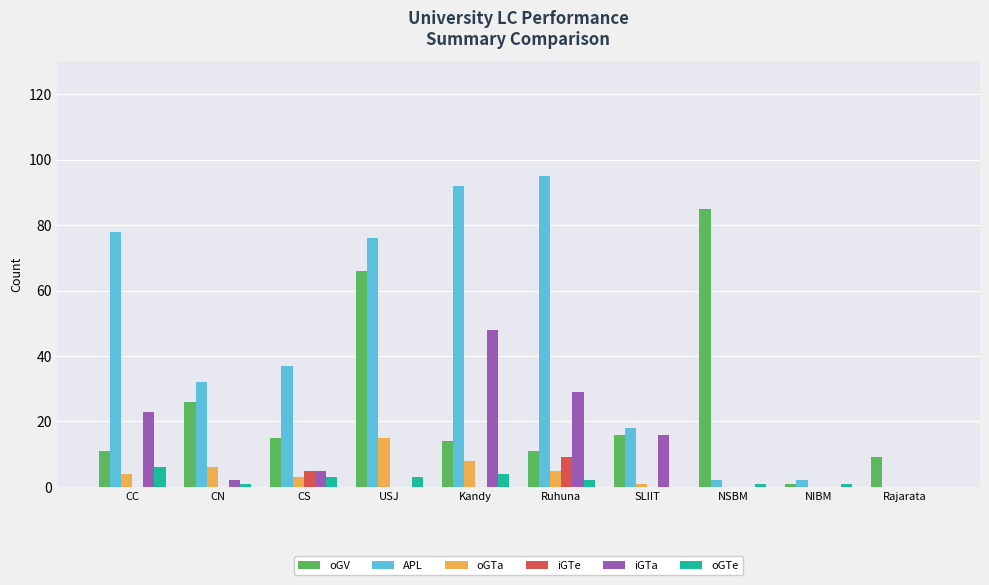

Which series has the largest range (max minus min)?

APL